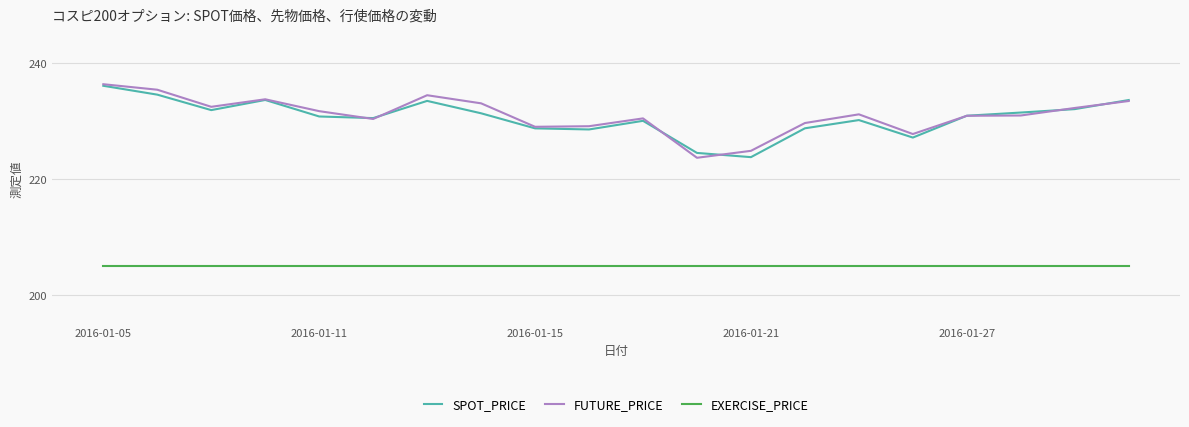

Which series has the largest total across all categories?

FUTURE_PRICE